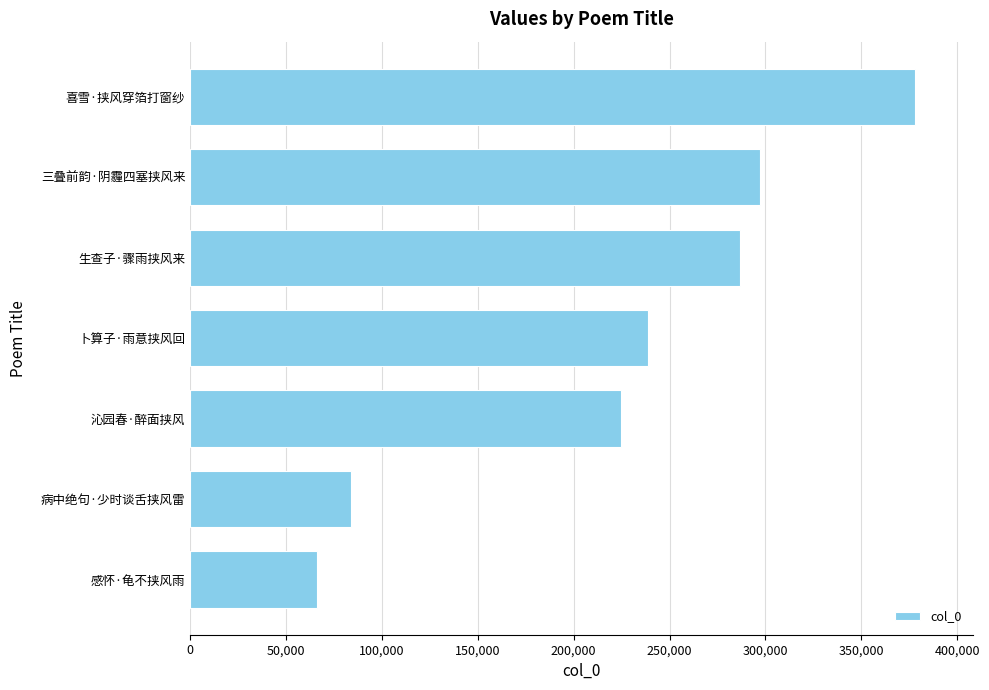

Which category has the highest value across all series?

喜雪·挟风穿箔打窗纱